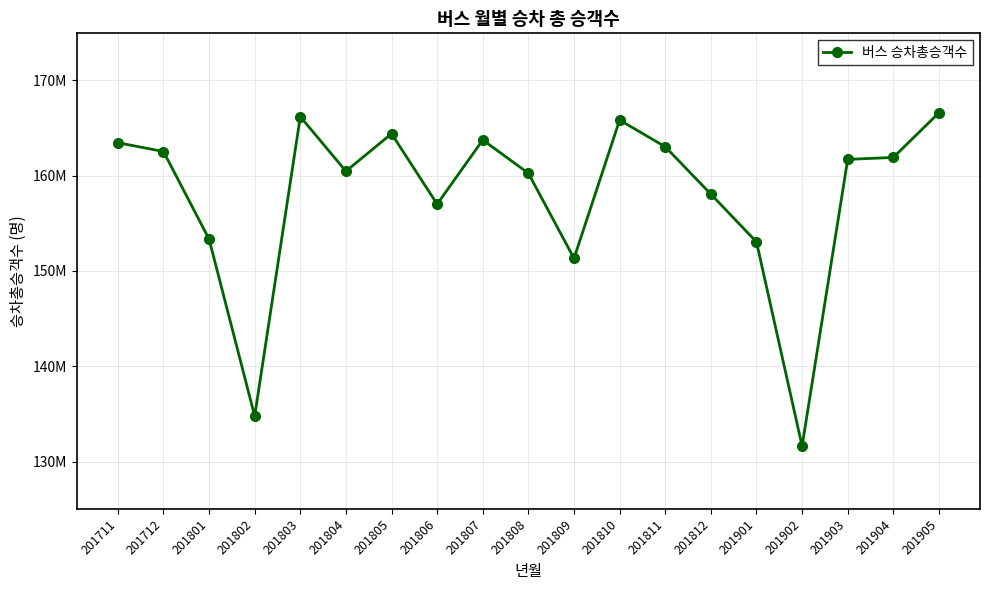

At which category does the data reach its first local peak?

201803